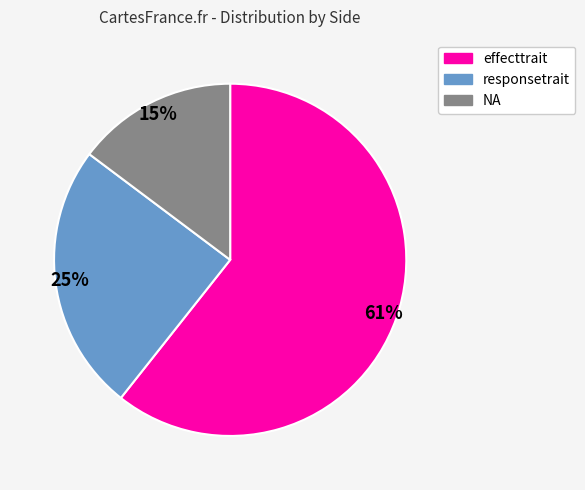

True or false: responsetrait accounts for 25% of the total.

True